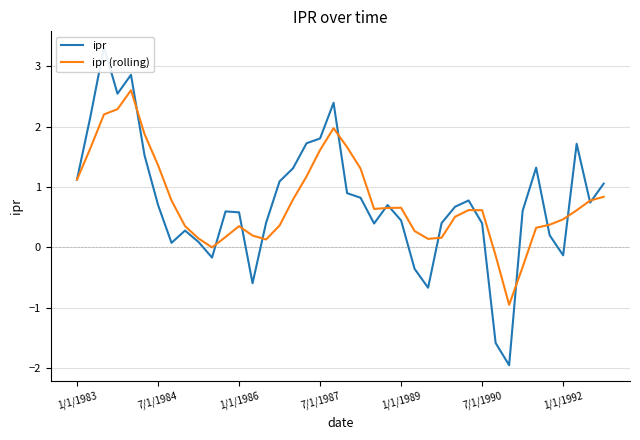

The value of ipr (rolling) at 1/1/1992 is 0.5. True or false?

True